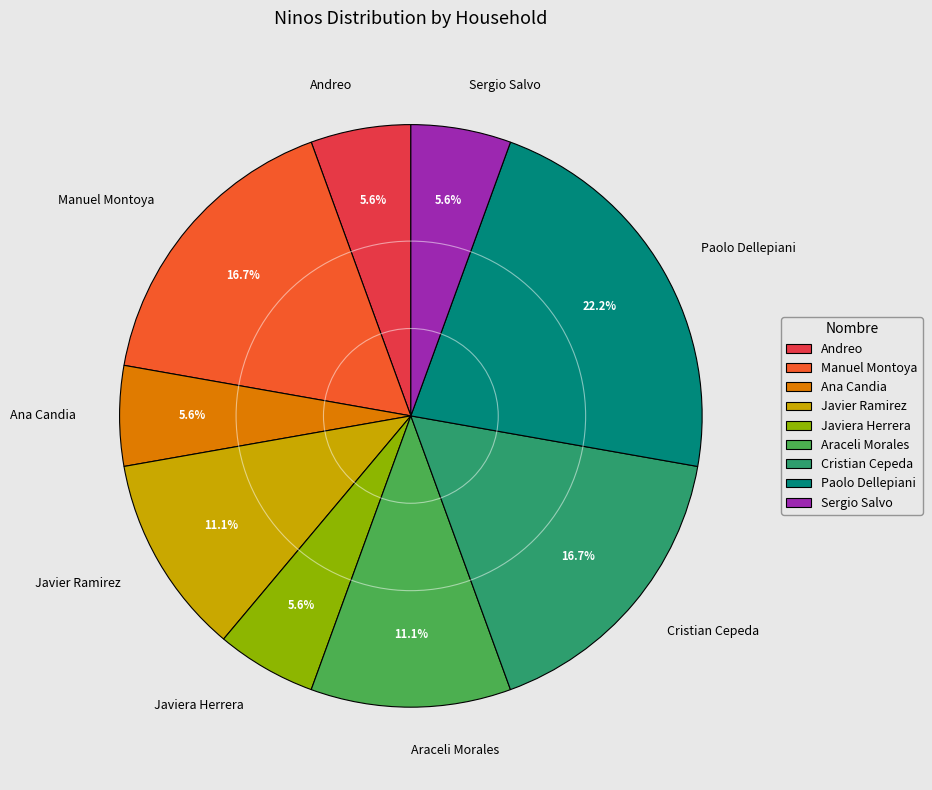

What is the largest slice in the pie chart?

Paolo Dellepiani